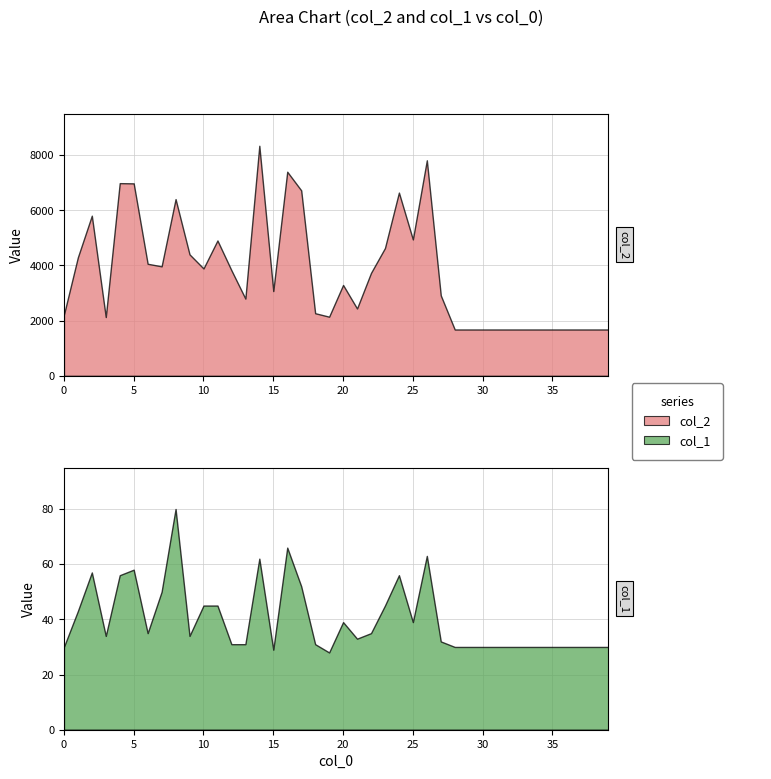

Does the chart have visible grid lines?

Yes